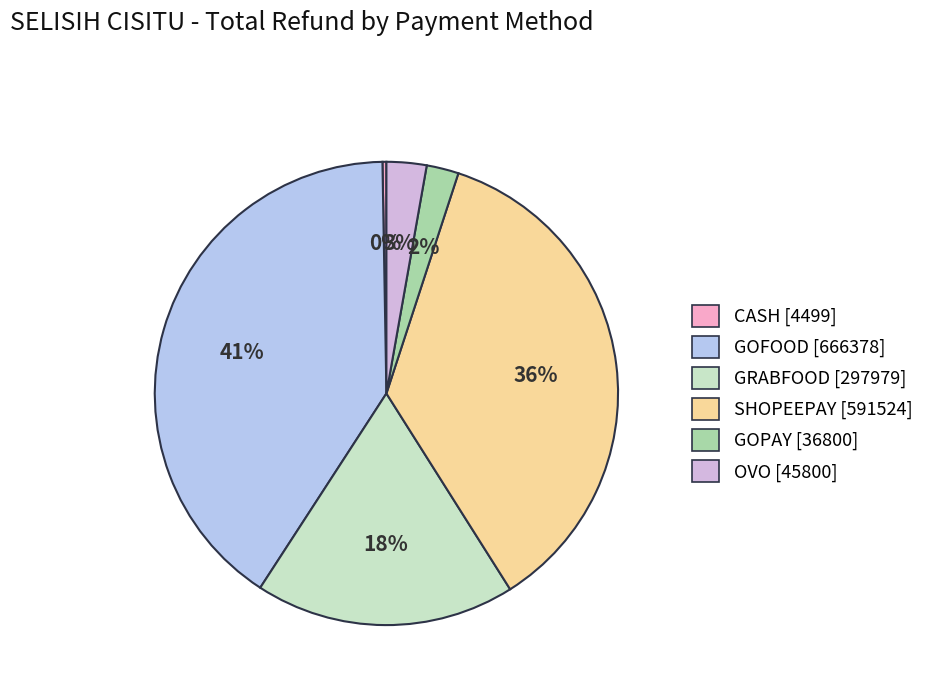

True or false: GOPAY accounts for 1% of the total.

False